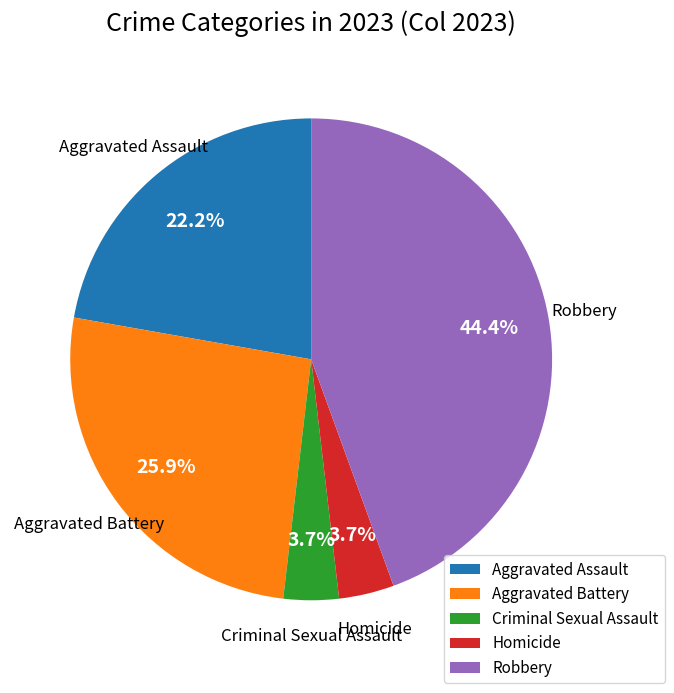

To the nearest percent, what percentage of the pie is Criminal Sexual Assault?

4%